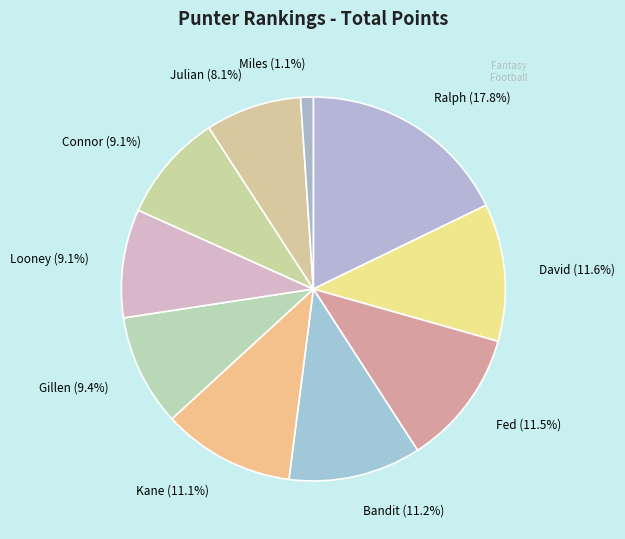

What percentage is the Julian slice, to the nearest percent?

8%